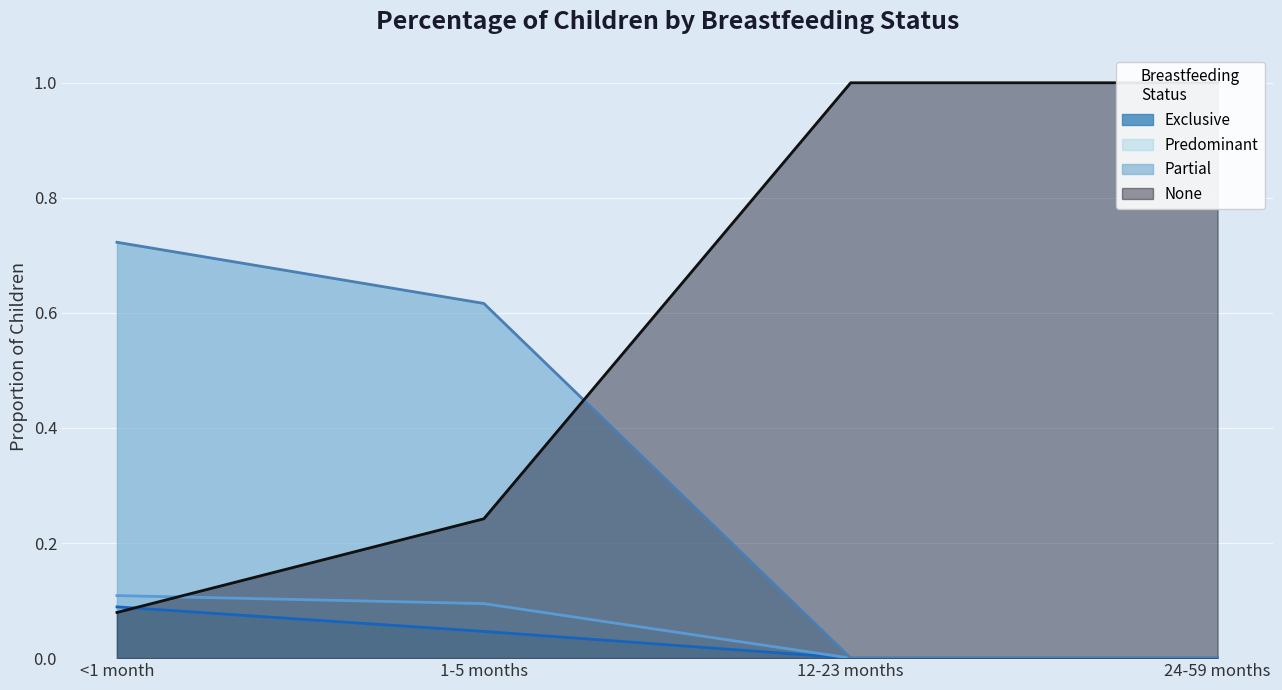

At which label is Predominant closest to 0?

12-23 months